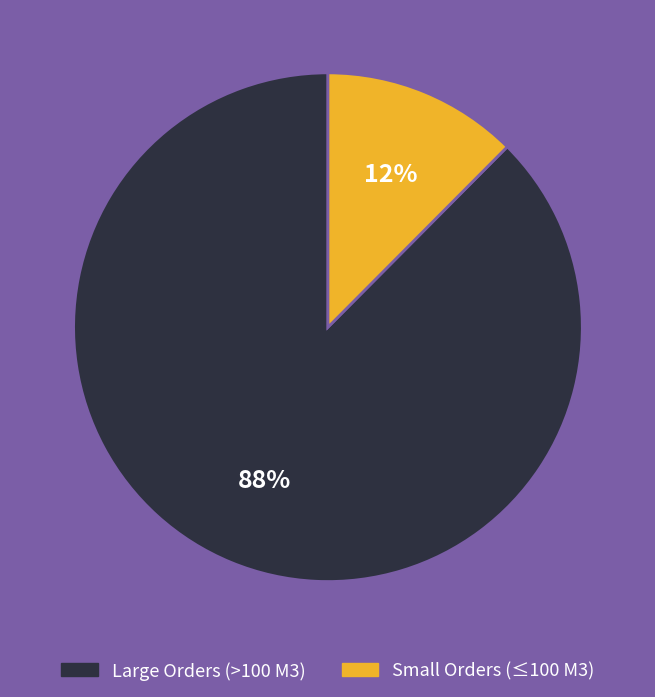

Is there any slice that represents more than half of the pie?

Yes